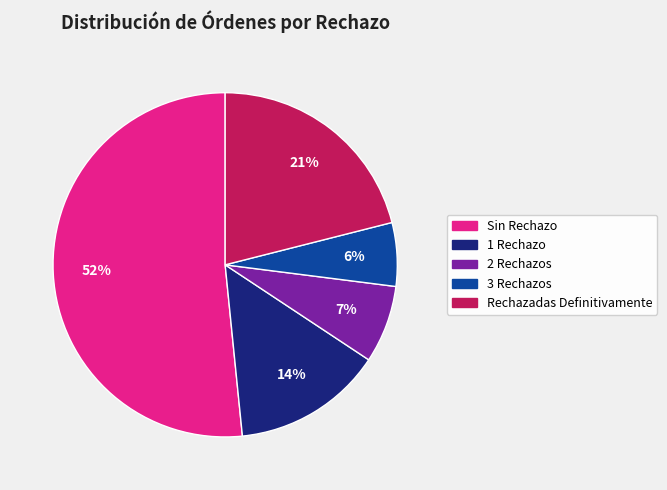

Is the sum of Sin Rechazo and Rechazadas Definitivamente greater than half?

Yes